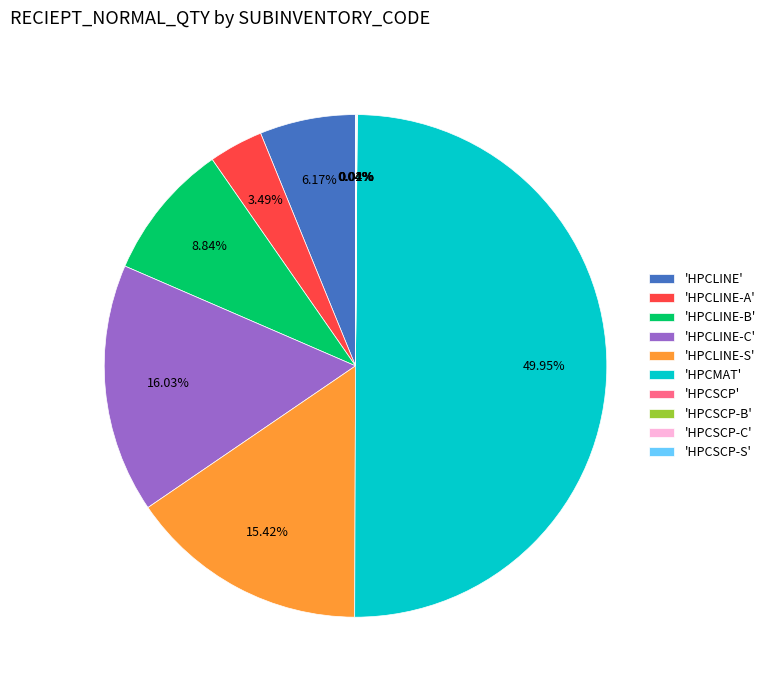

To the nearest percent, what is the difference between the largest and smallest slice percentages?

50%